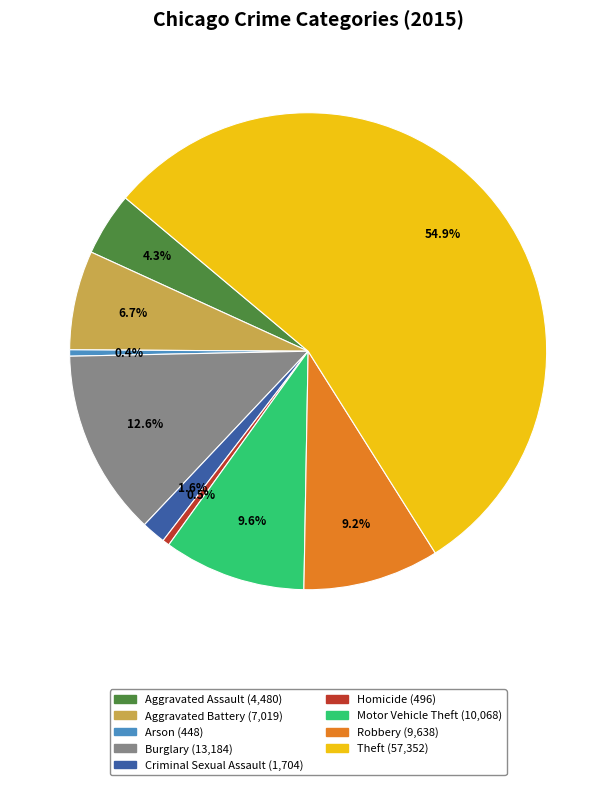

How many segments does this pie chart have?

9